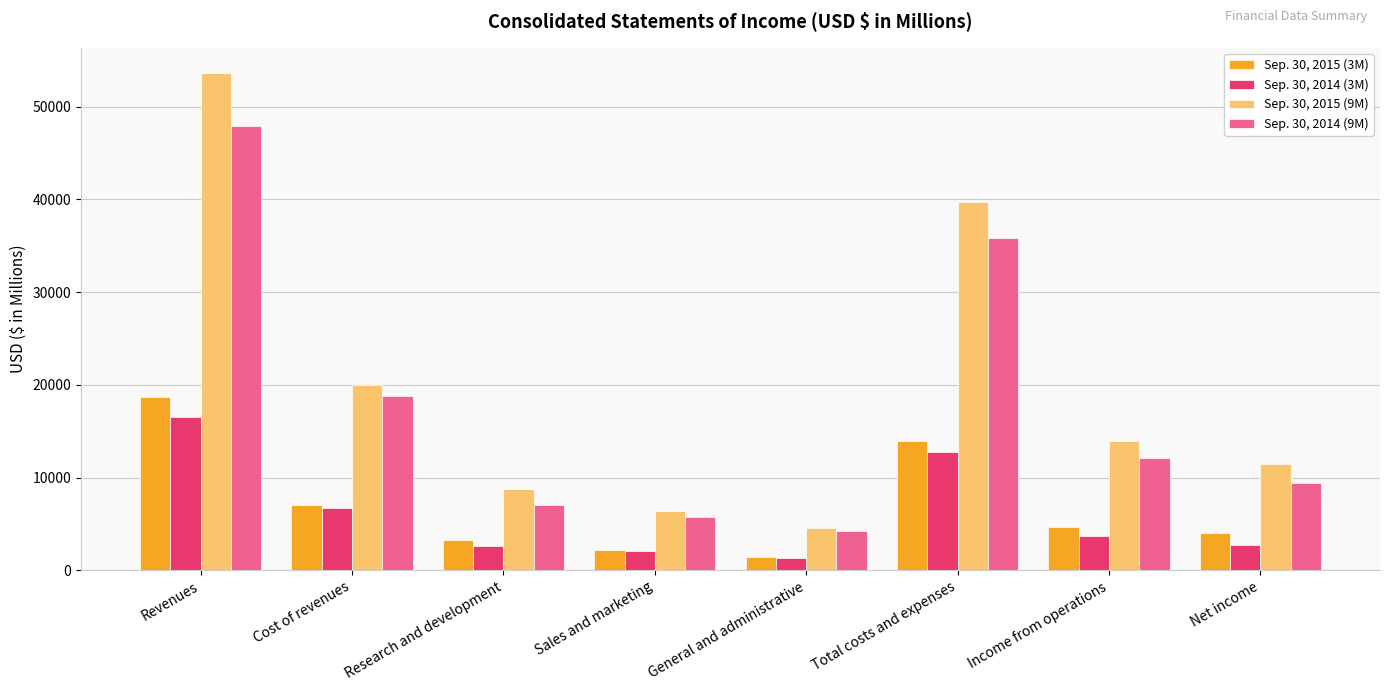

What position from the right is Research and development?

6